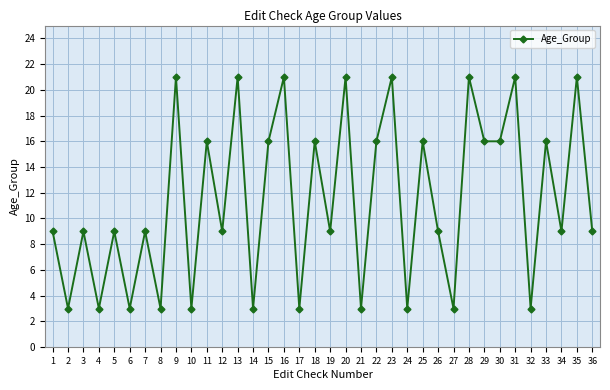

Is it true that the value at 4 is 3?

True